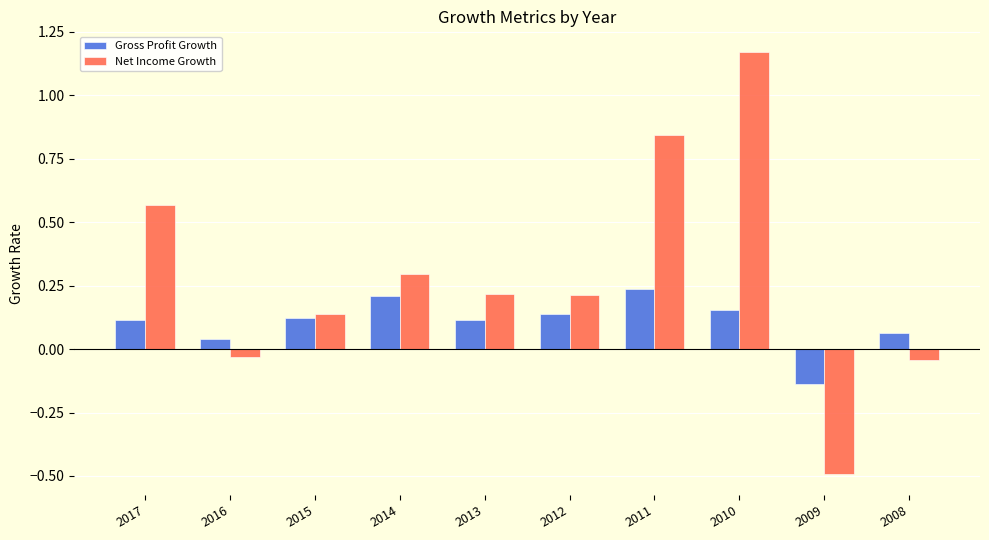

What is the average value of the Net Income Growth series?

0.3